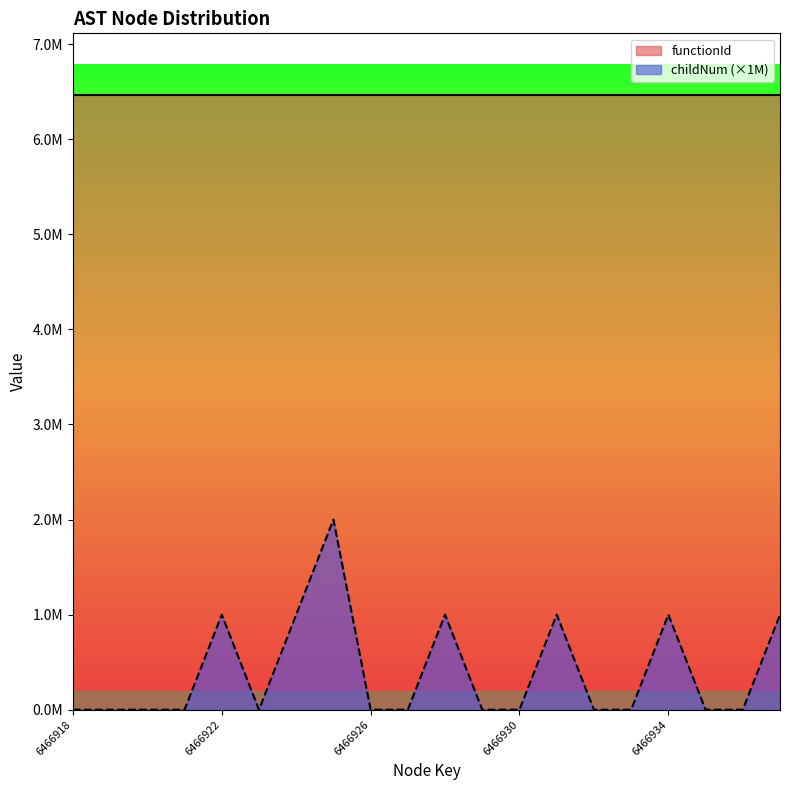

Read the value at 6466937.

1000000